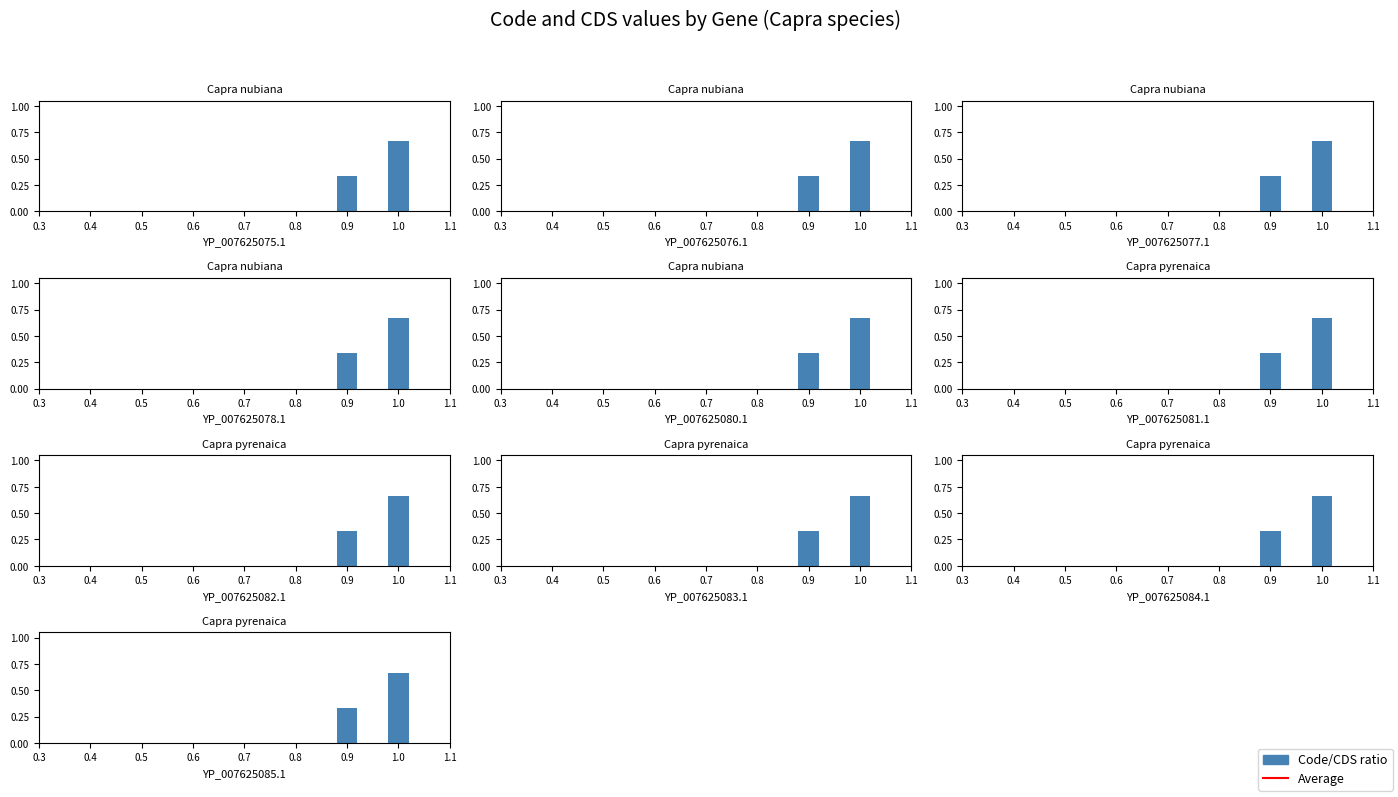

Between 0.4 and 0.3, which is larger?

0.4